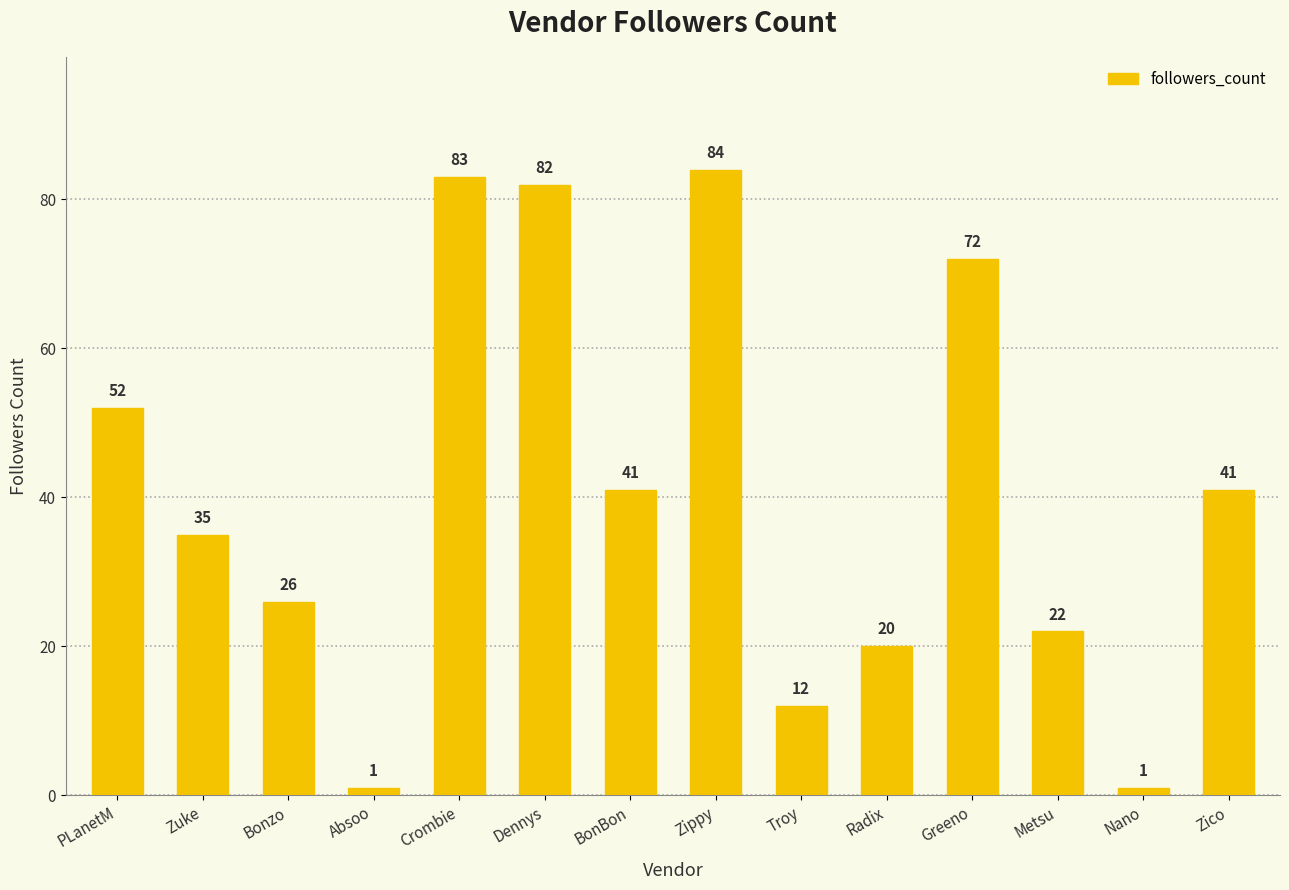

True or false: the data shows 22 at Metsu.

True